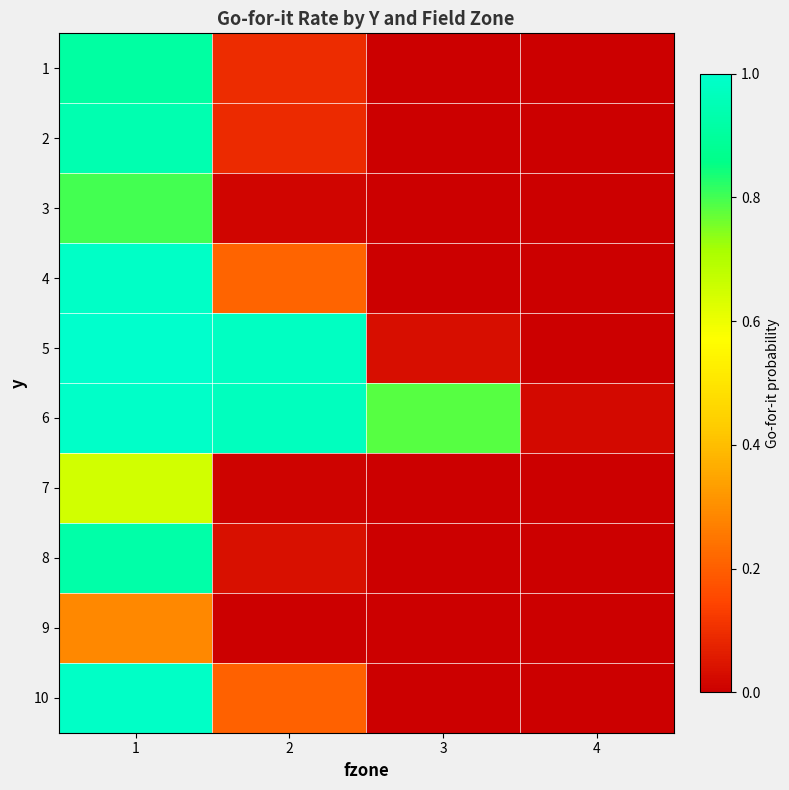

List the series in order of their peak value, lowest first.

9, 7, 3, 1, 8, 2, 10, 4, 6, 5